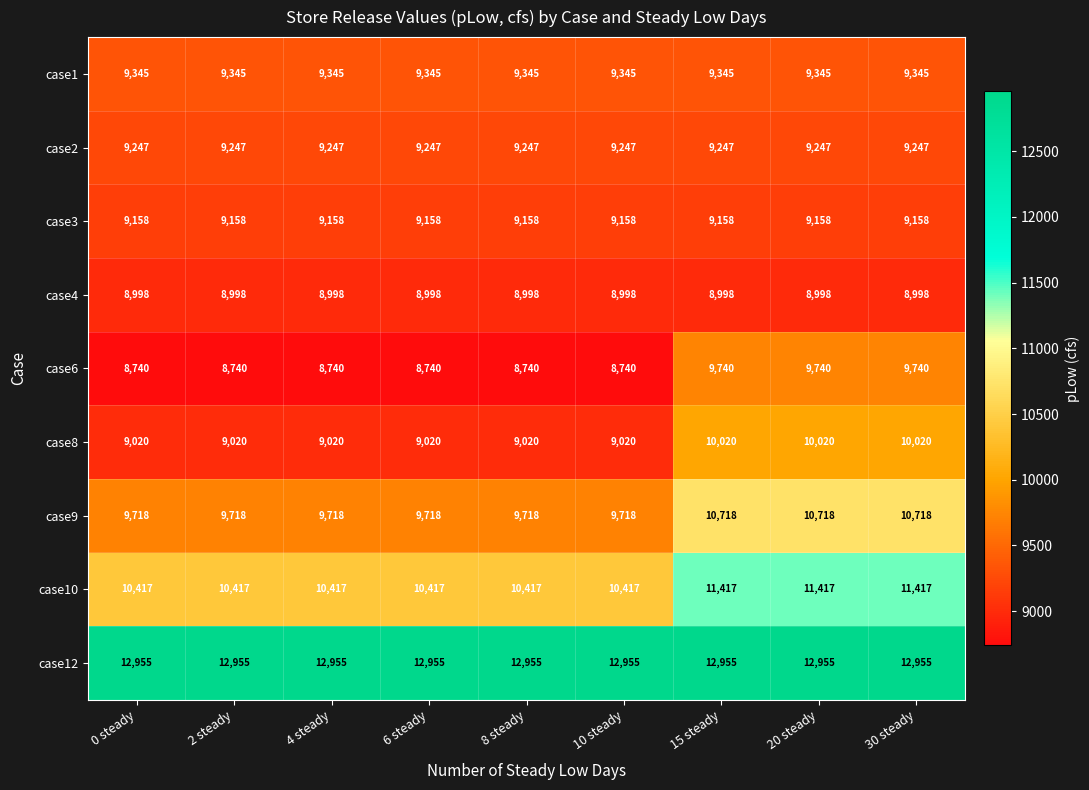

How many series are shown in this chart?

9